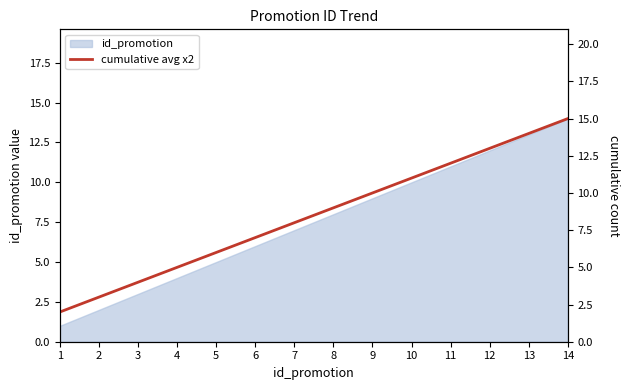

Rank the categories by id_promotion value from highest to lowest.

14, 13, 12, 11, 10, 9, 8, 7, 6, 5, 4, 3, 2, 1